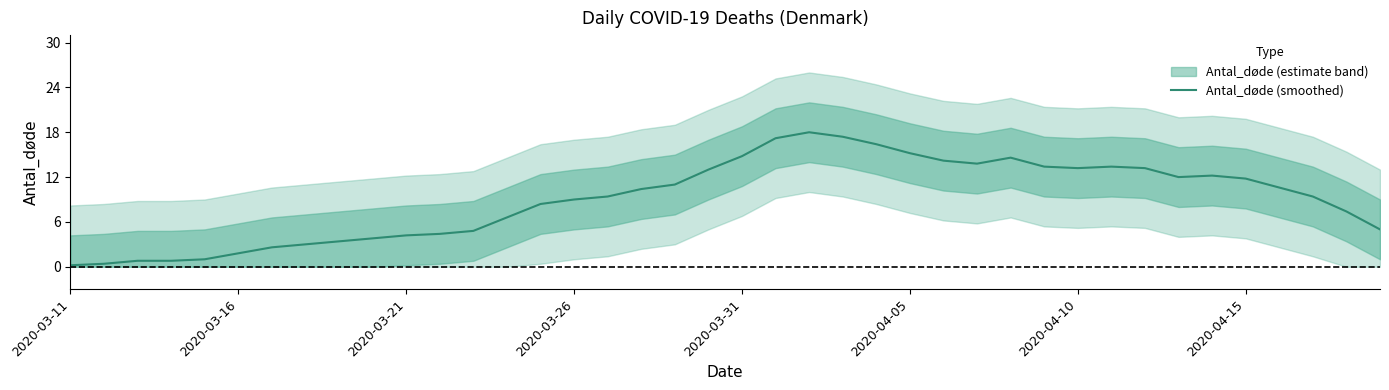

True or false: Antal_døde (smoothed) has a value of 13.9 at 2020-03-26.

False